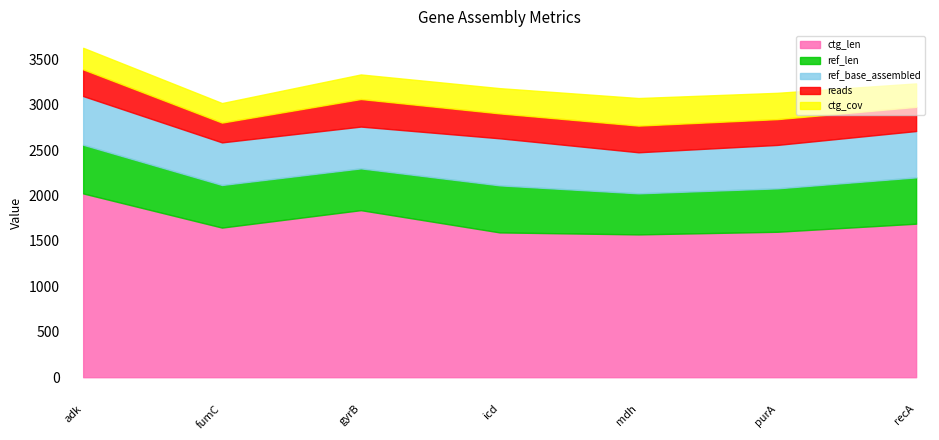

At which label does ref_len reach its minimum?

mdh